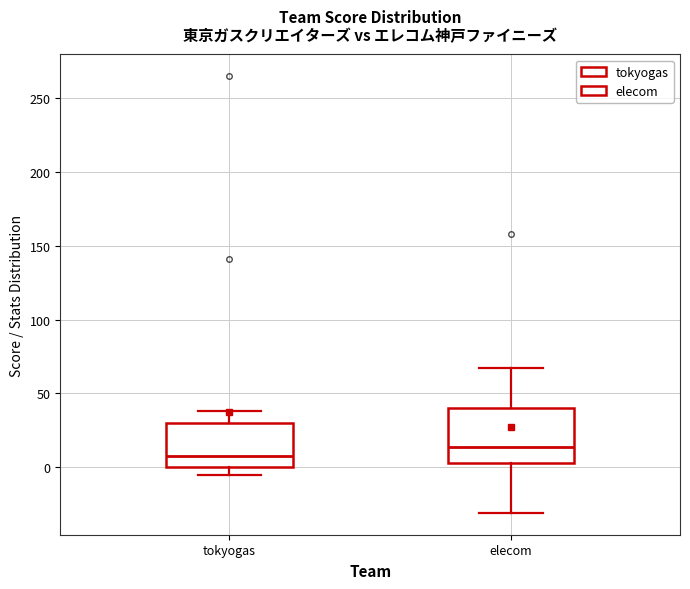

Comparing the boxes themselves (not the whiskers), which one is the tallest?

elecom